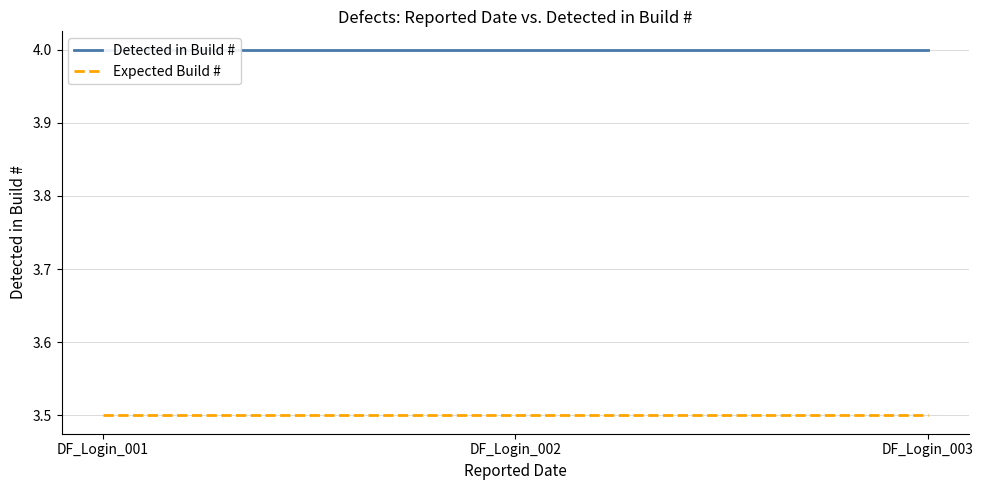

Does the chart have visible grid lines?

Yes